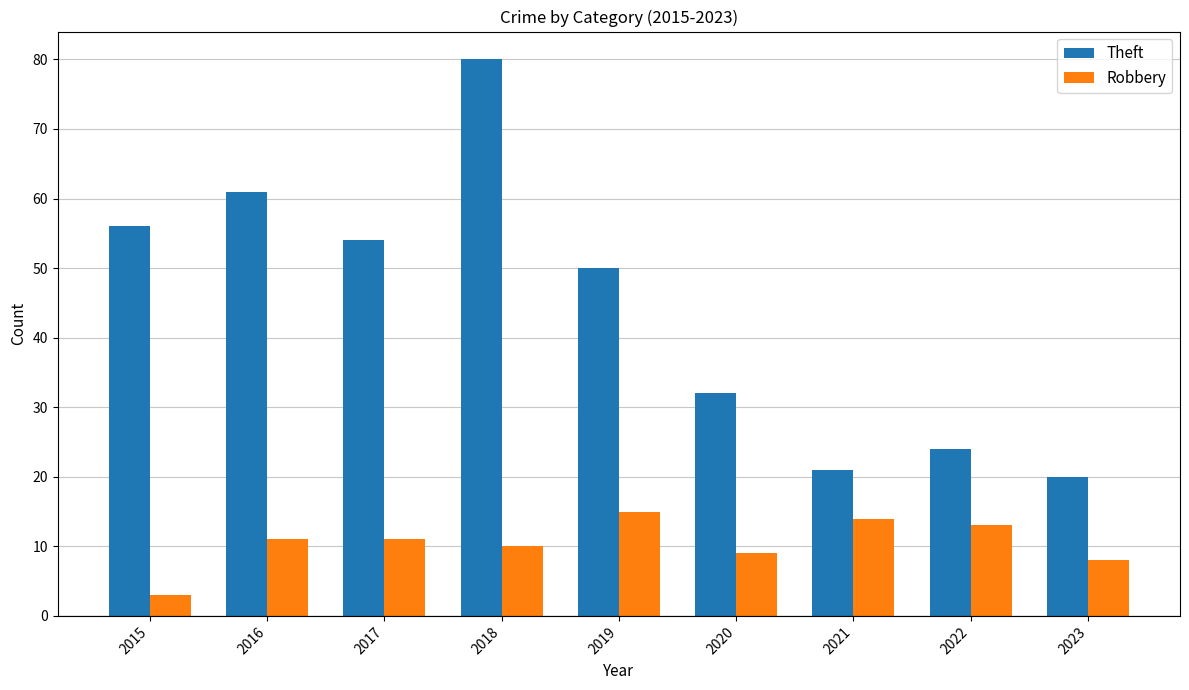

Reading left to right, extract all data points from this chart.

Theft: 56	61	54	80	50	32	21	24	20
Robbery: 3	11	11	10	15	9	14	13	8